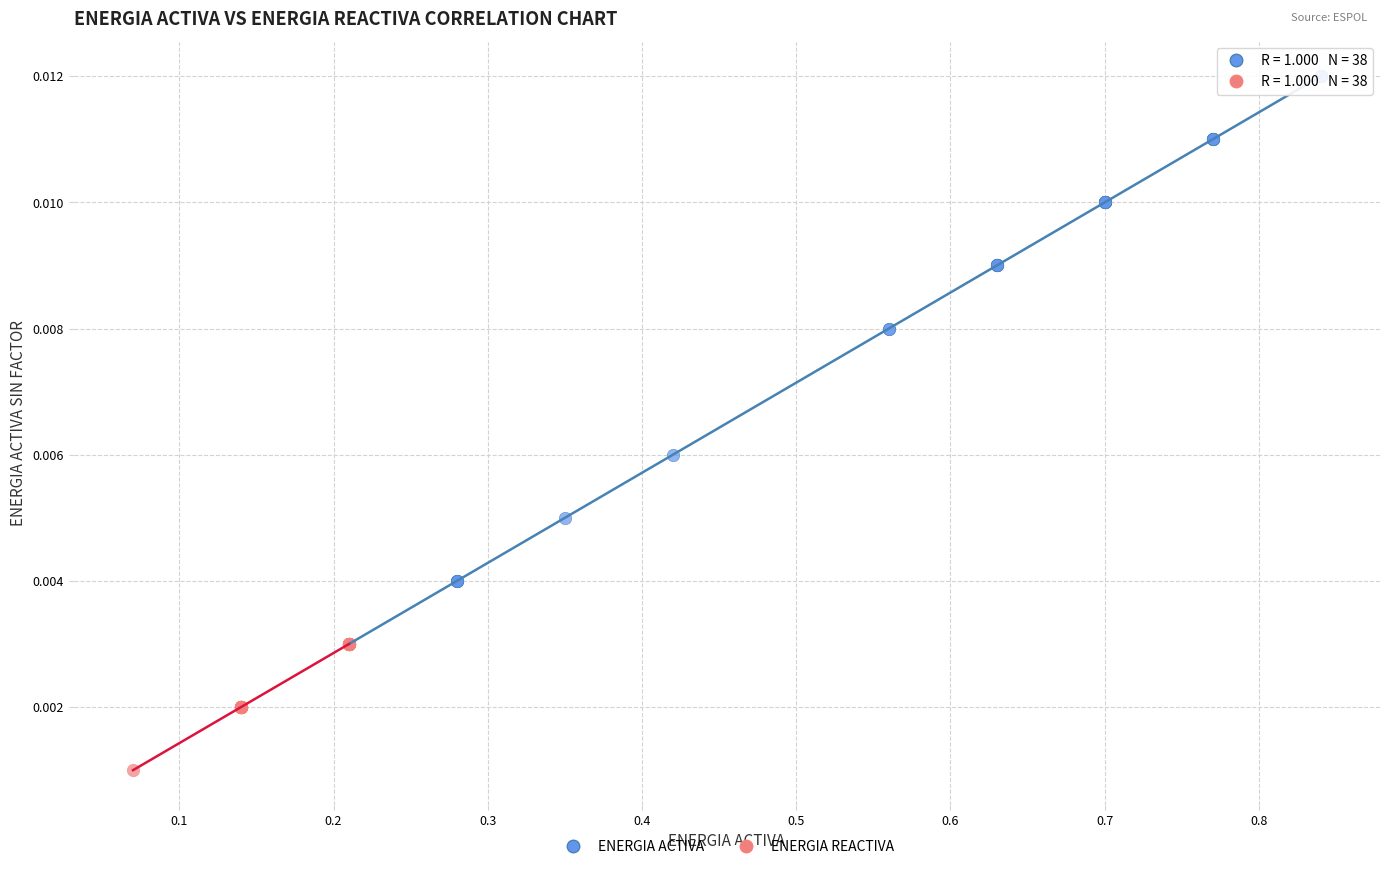

Which series has the widest spread of Y values?

ENERGIA ACTIVA